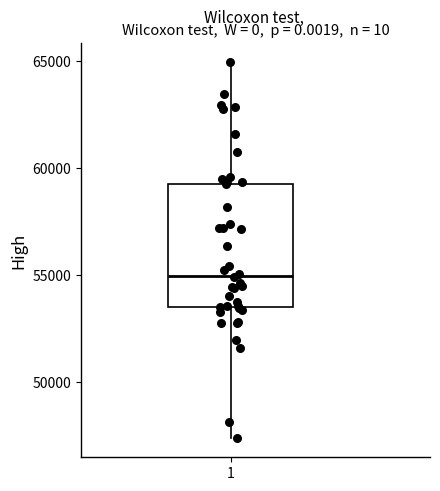

Transcribe this box plot: give where the median line is, the range the box spans, and where the two whiskers end, as read against the y-axis. The values are not printed on the chart, so give them approximately, as read against the axis.

median 55000, box 53500 to 59500, whiskers 47500 to 65000